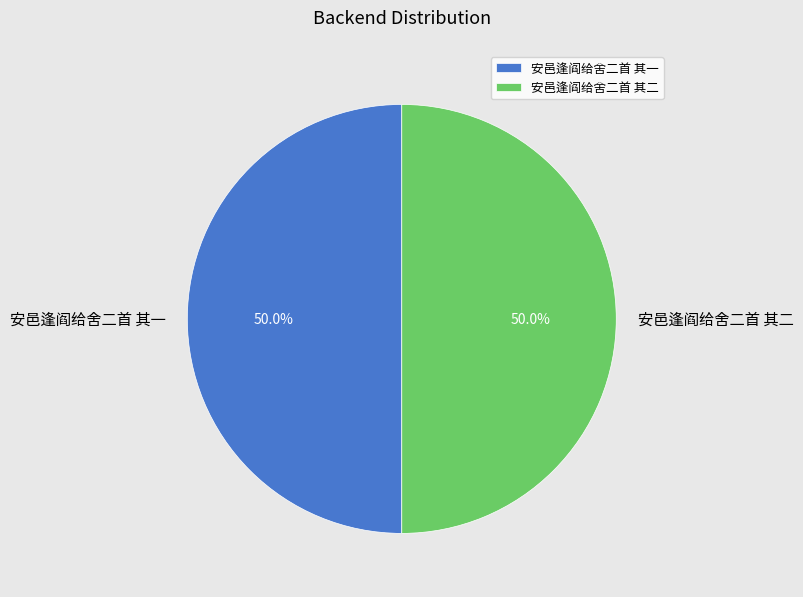

To the nearest percent, what is the combined percentage of 安邑逢阎给舍二首 其二 and 安邑逢阎给舍二首 其一?

100%